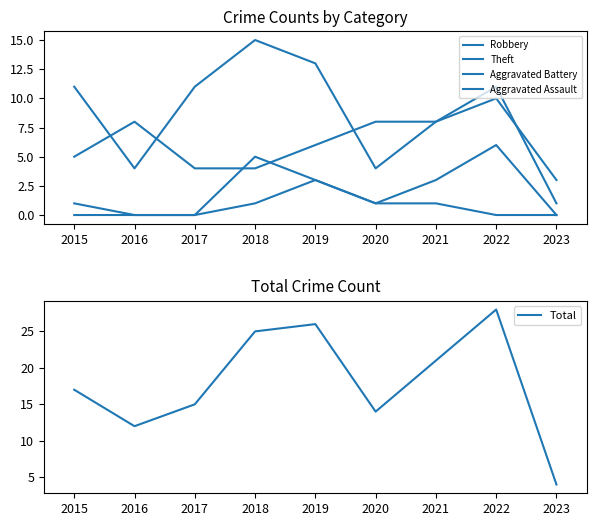

What is the value of the Total point at the 1st from the left?

17